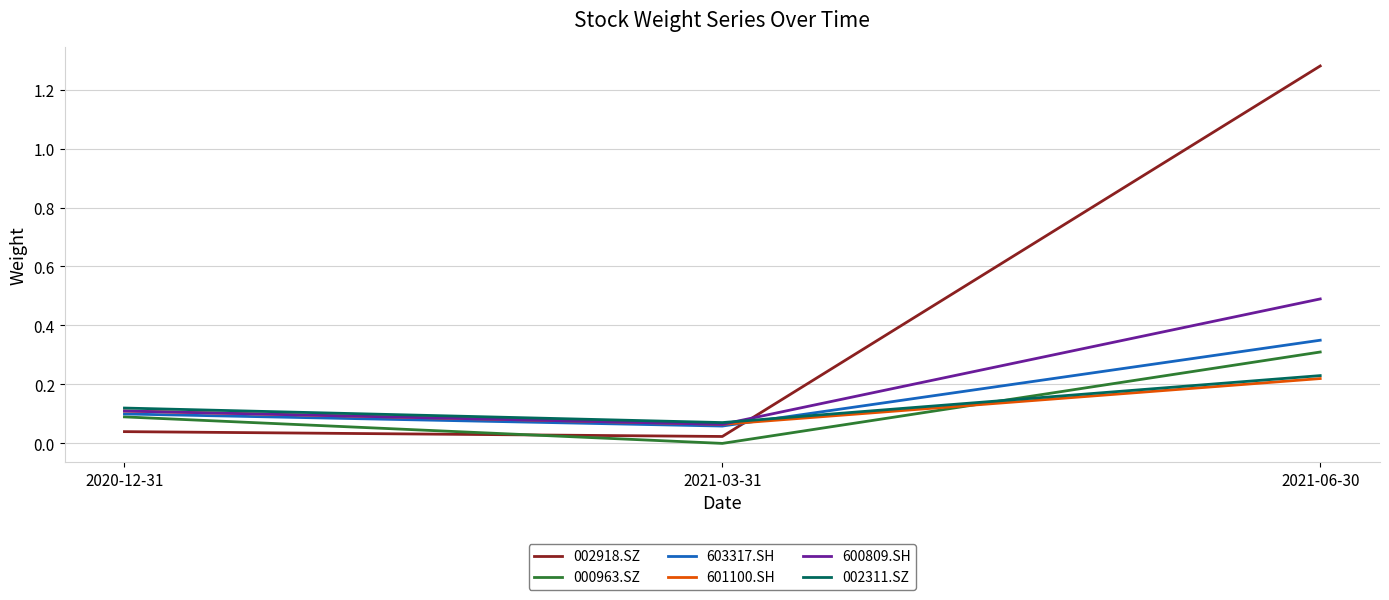

At which label does 002311.SZ reach its minimum?

2021-03-31